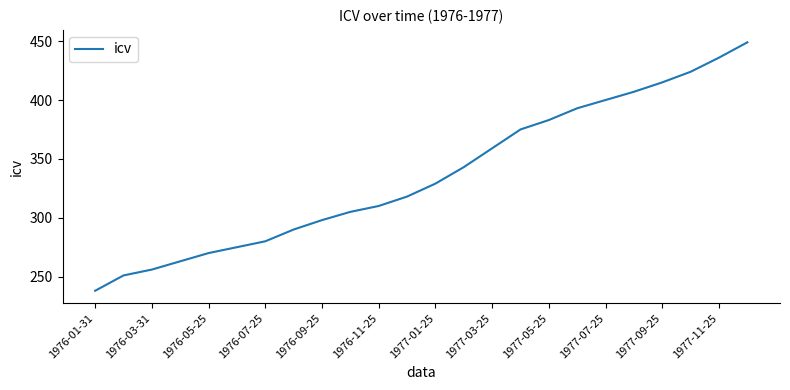

What is the maximum value shown in the chart?

449